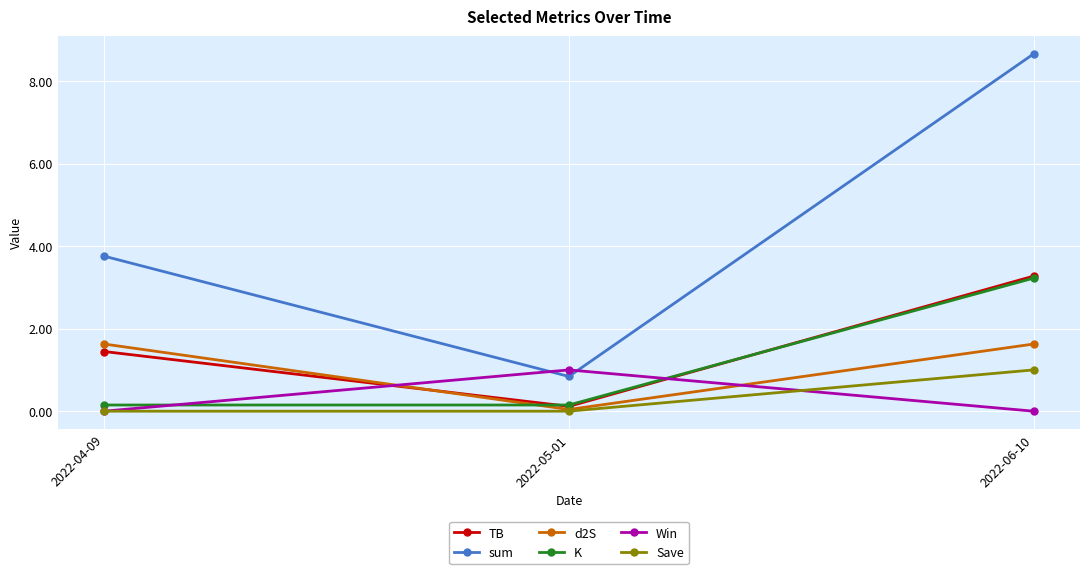

What is the lowest value of the sum series?

0.8